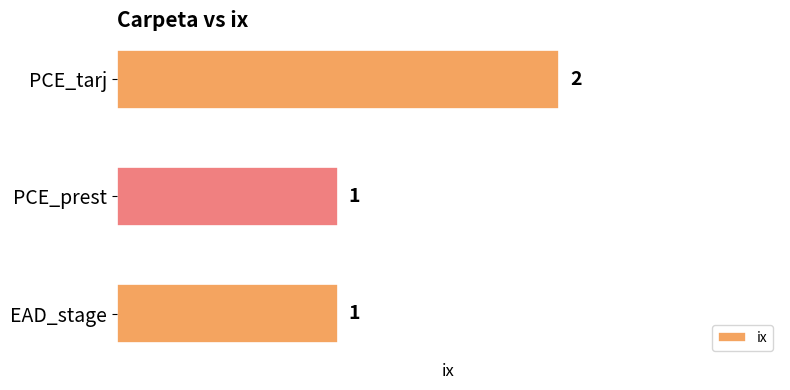

What is the difference between the maximum and minimum values?

1